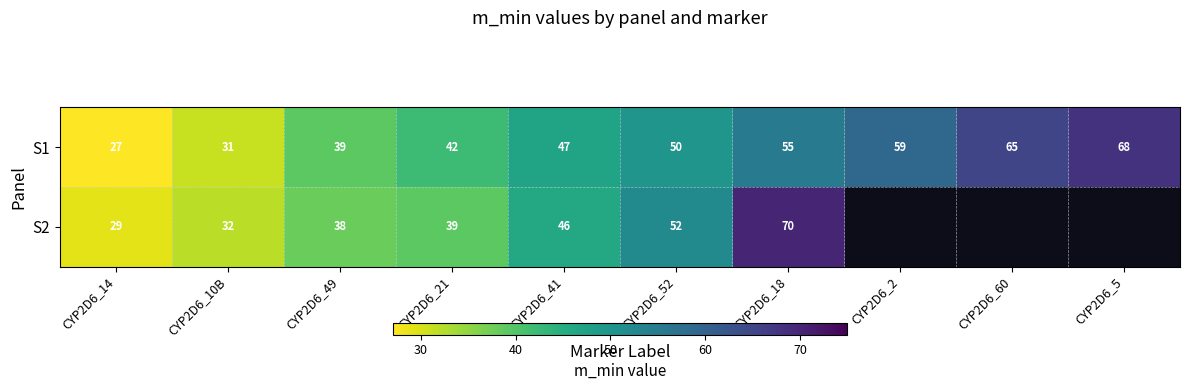

What is the spread (max minus min) of values at CYP2D6_18?

15